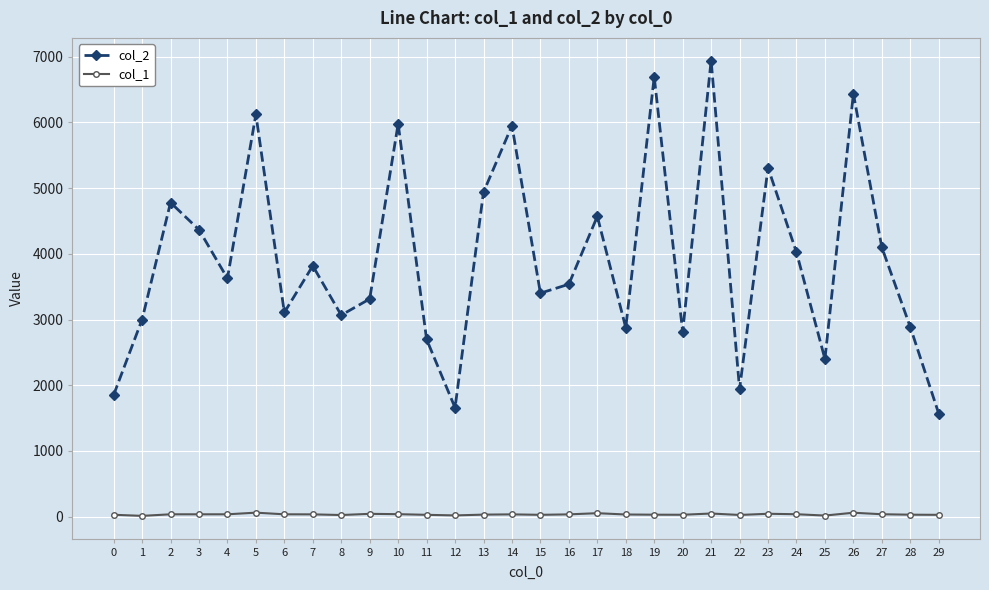

What is the total value across all series at 2?

4816